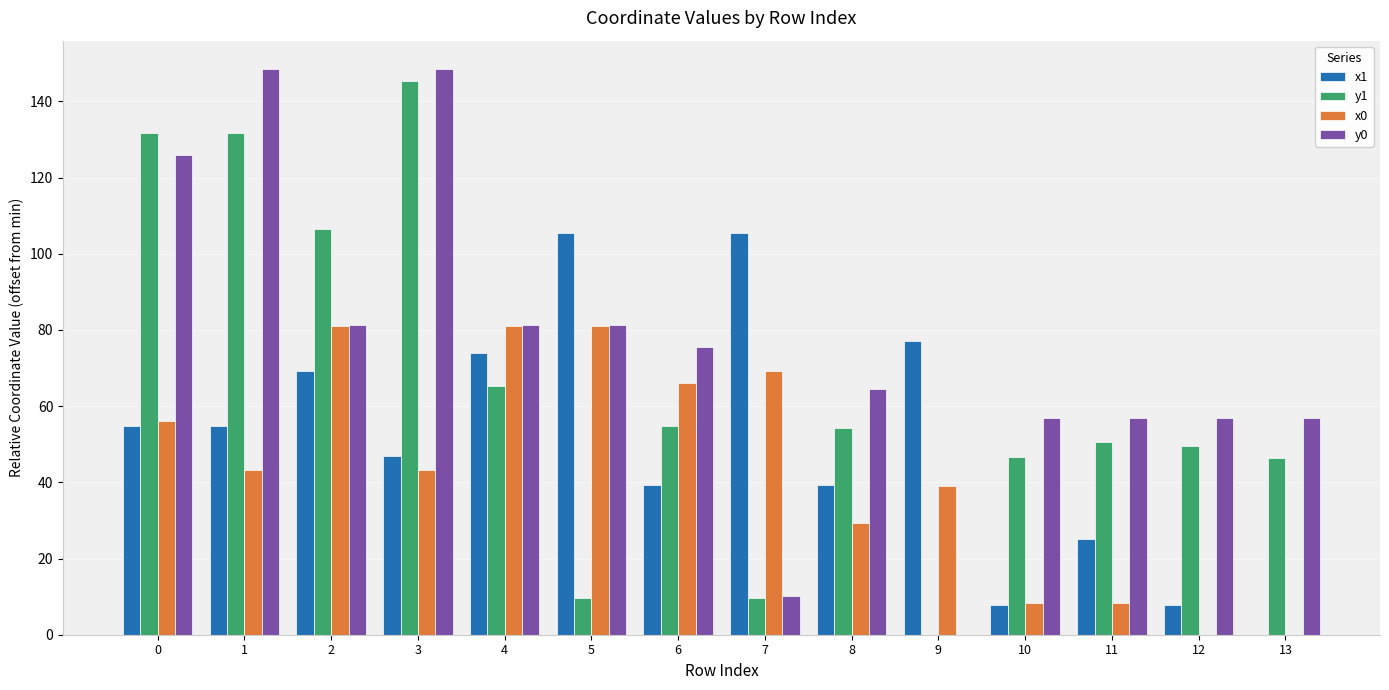

How many data points does each series have?

14